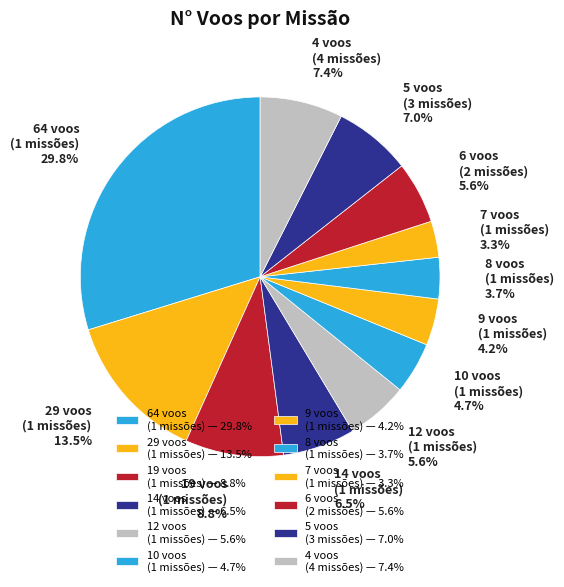

What is the ratio of the value at 29 voos (1 missões) to the value at 4 voos (4 missões)?

1.8